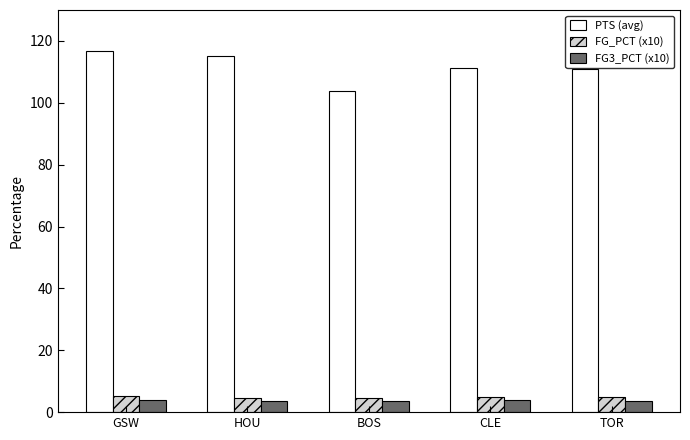

What is the highest value of the FG3_PCT (x10) series?

4.0